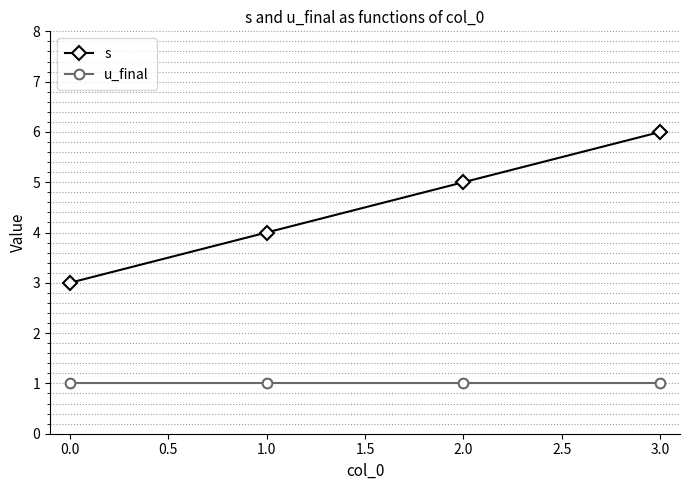

Does the chart display data point markers on the line(s)?

Yes